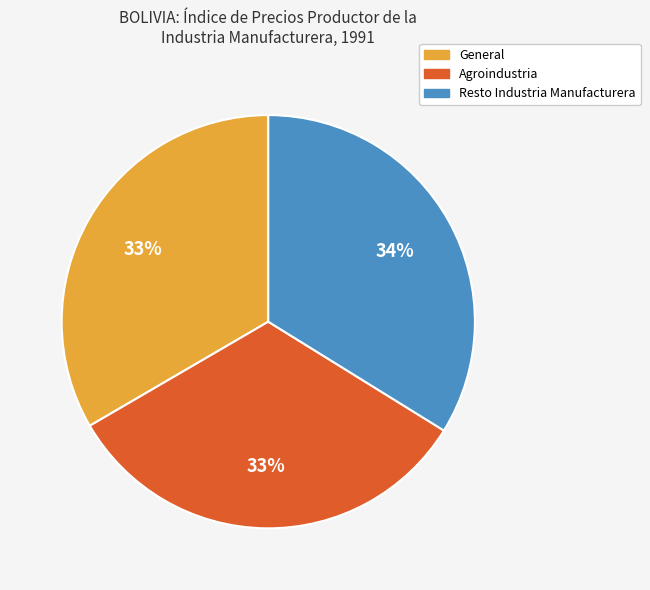

True or false: General accounts for 33% of the total.

True